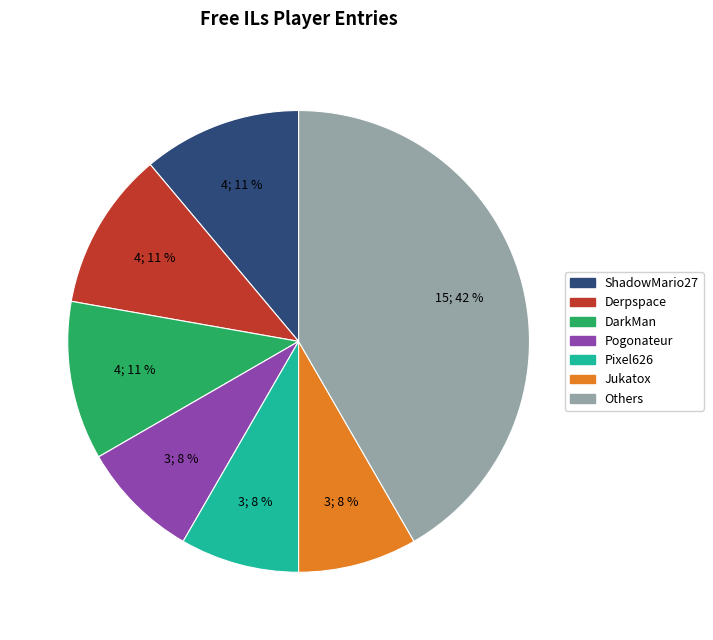

Is there a majority slice in this chart?

No